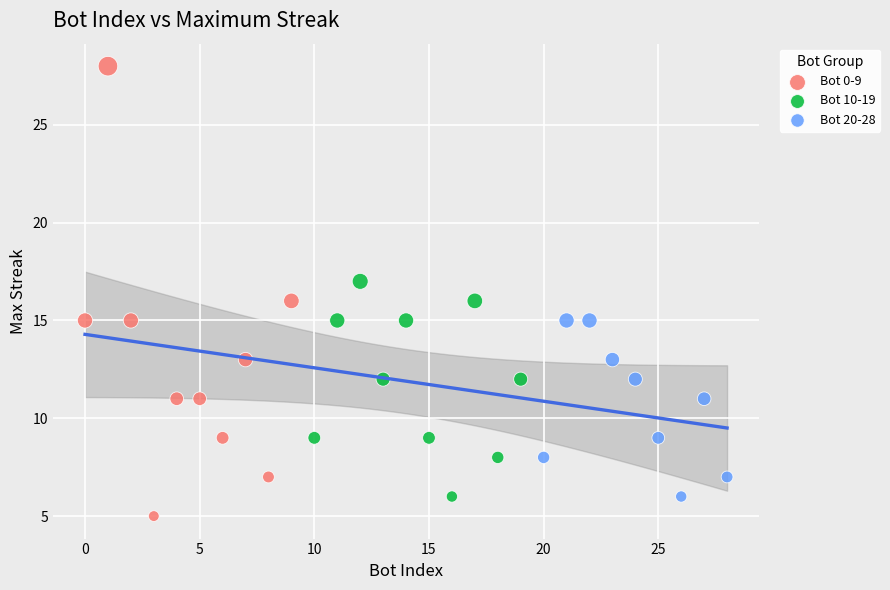

Which series reaches the maximum Y coordinate?

Bot 0-9